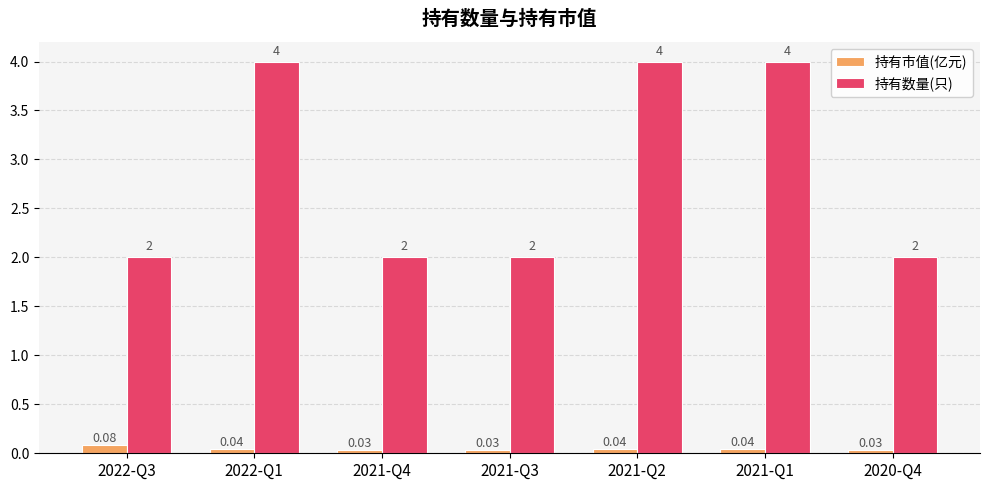

What value does the 持有数量(只) series have at 2021-Q4?

2.0